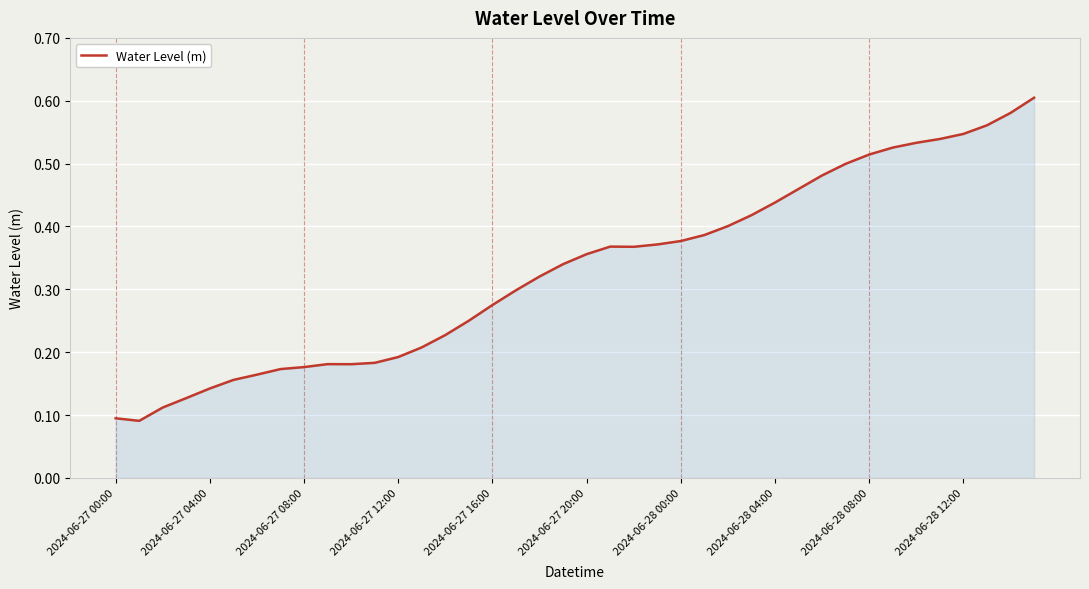

Is it true that the value at 2024-06-27 00:00 is 0.1?

True